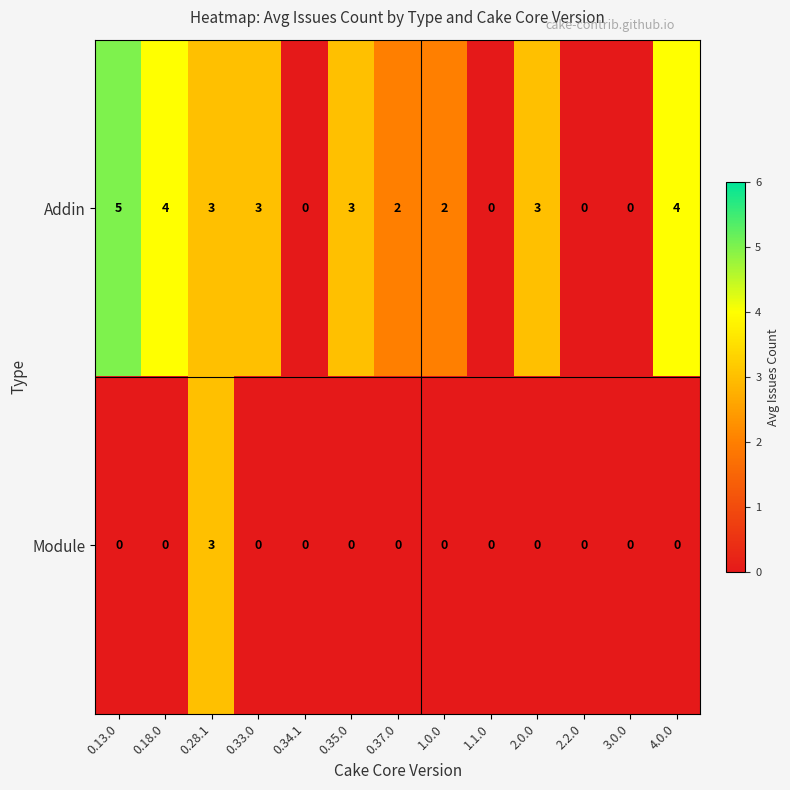

At which category is the sum across all series the highest?

0.28.1